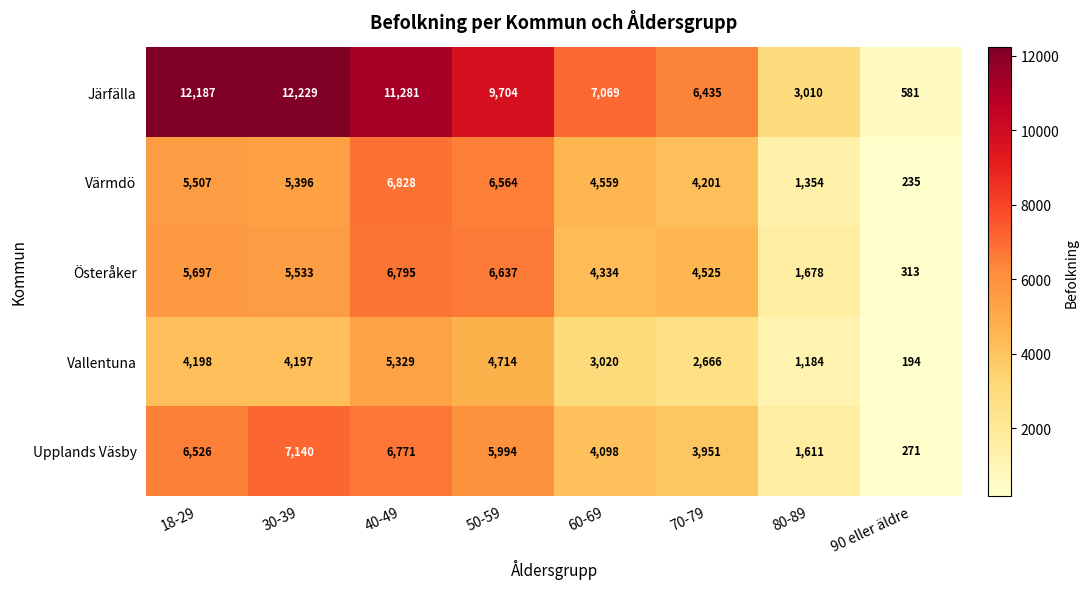

At which category is the sum across all series the highest?

40-49